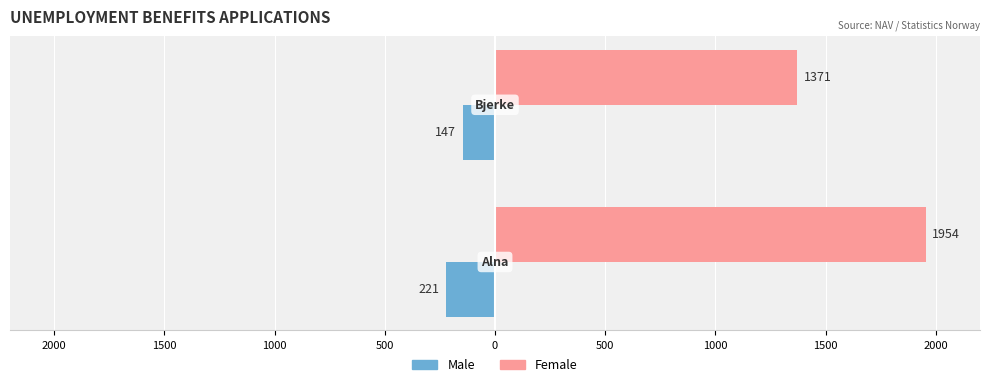

What are all the series names shown in the legend?

Male, Female